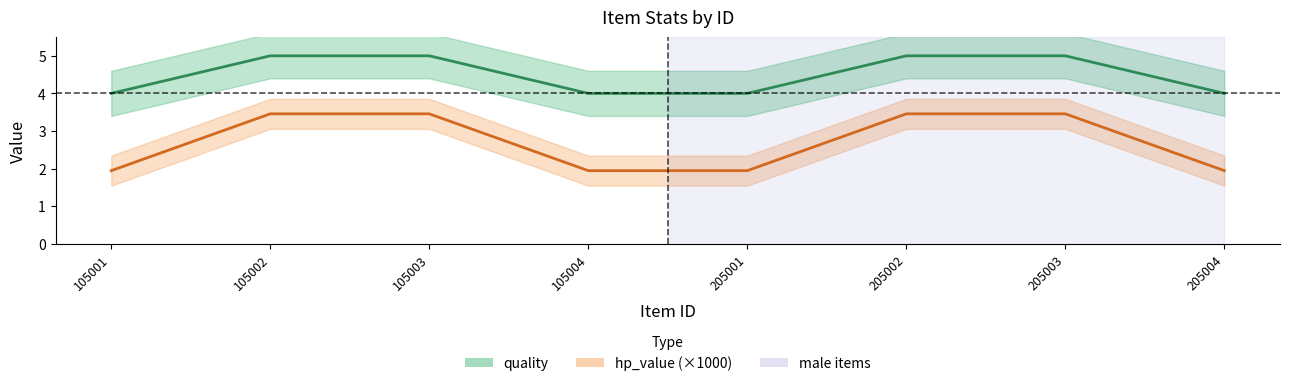

How many hp_value values are between 1 and 3?

4